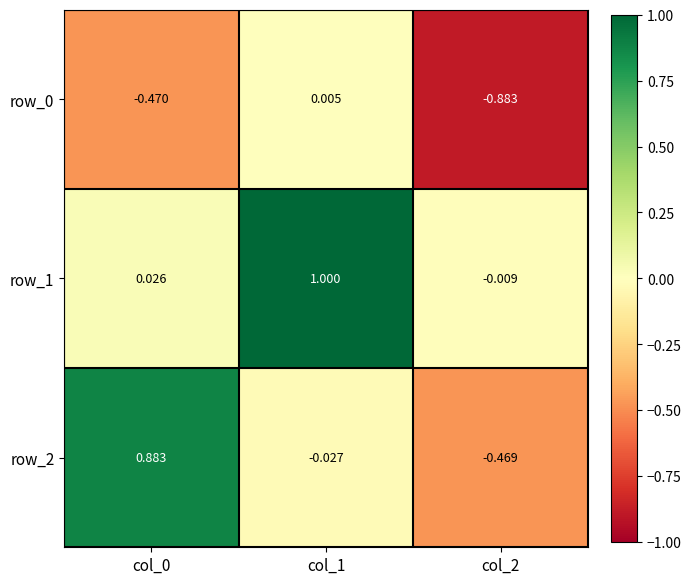

Is the value of row_2 at col_1 greater than the value of row_0 at col_0?

Yes